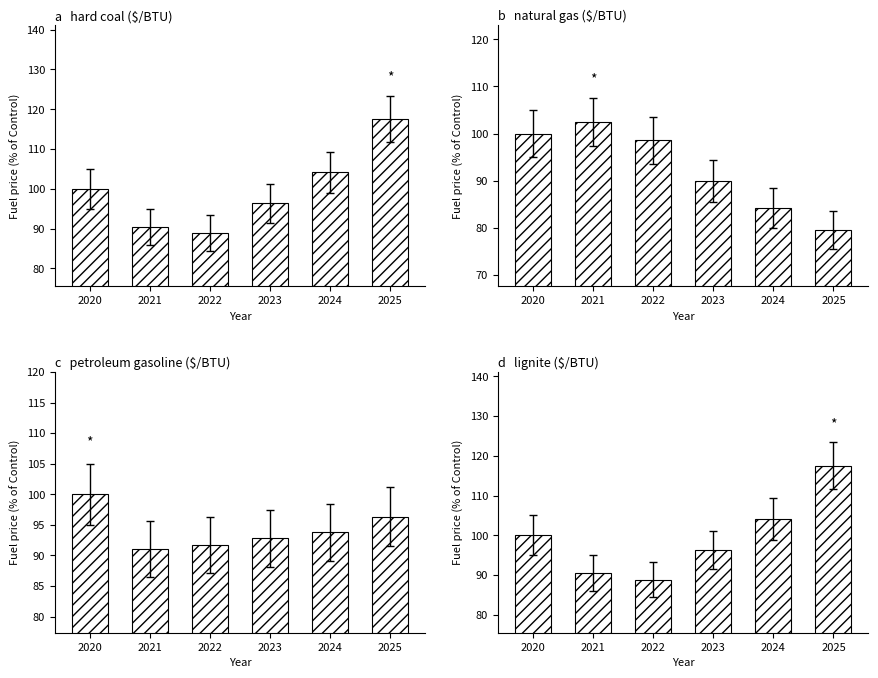

Where is hard coal ($/BTU) nearest to the value 103?

2024